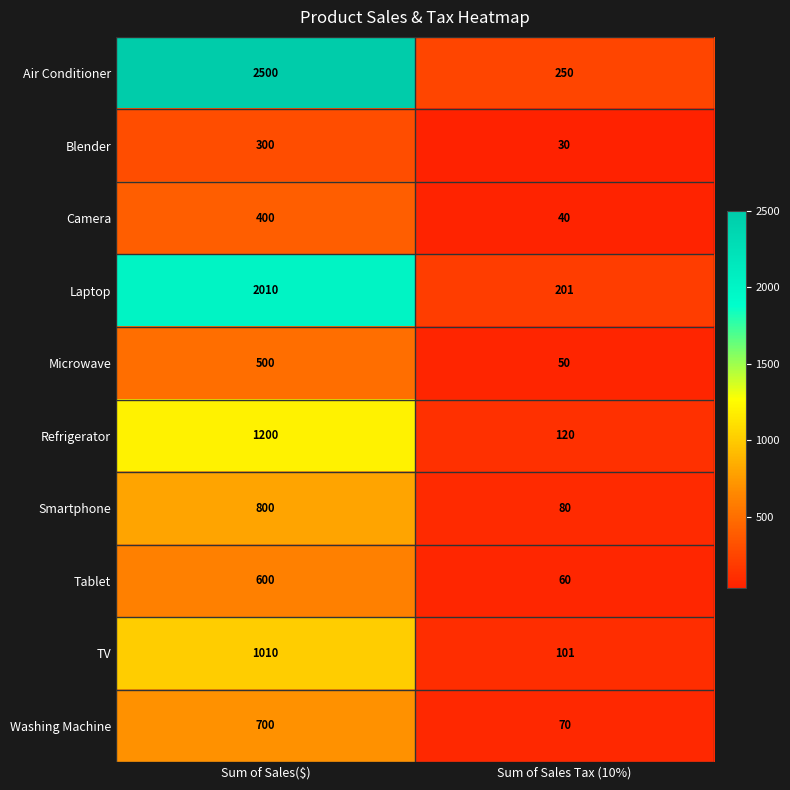

What is the difference between the highest and lowest values at Sum of Sales Tax (10%)?

220